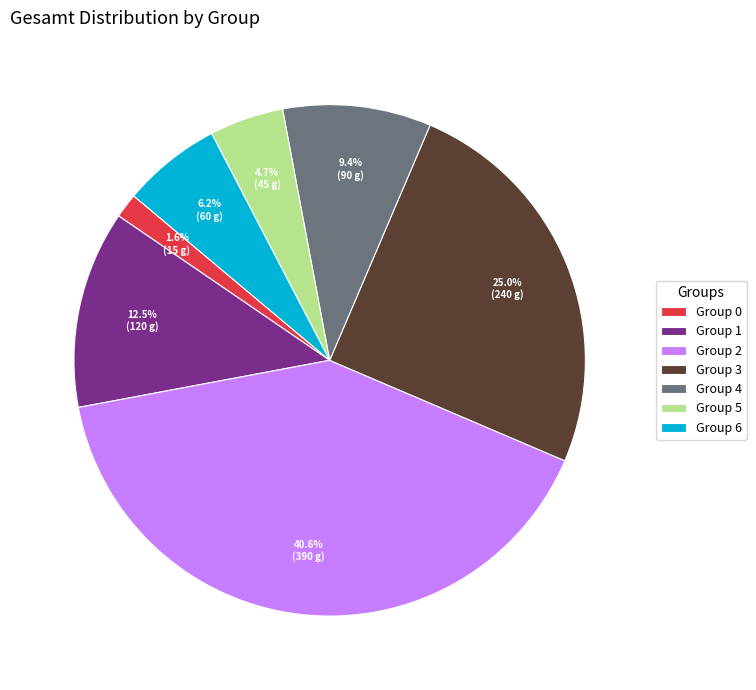

How many segments does this pie chart have?

7